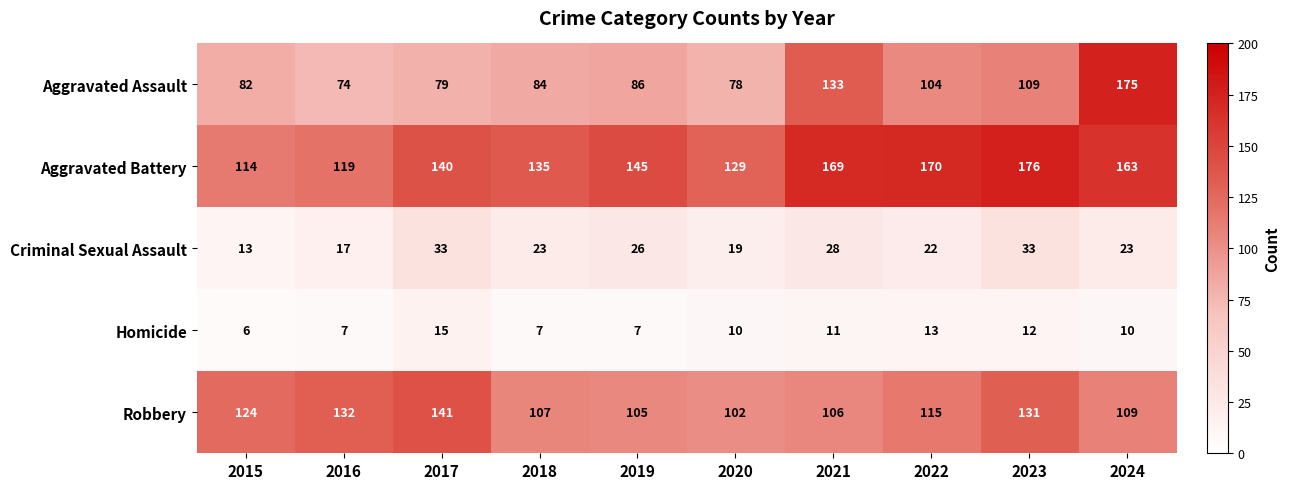

At which category is the sum across all series the highest?

2024